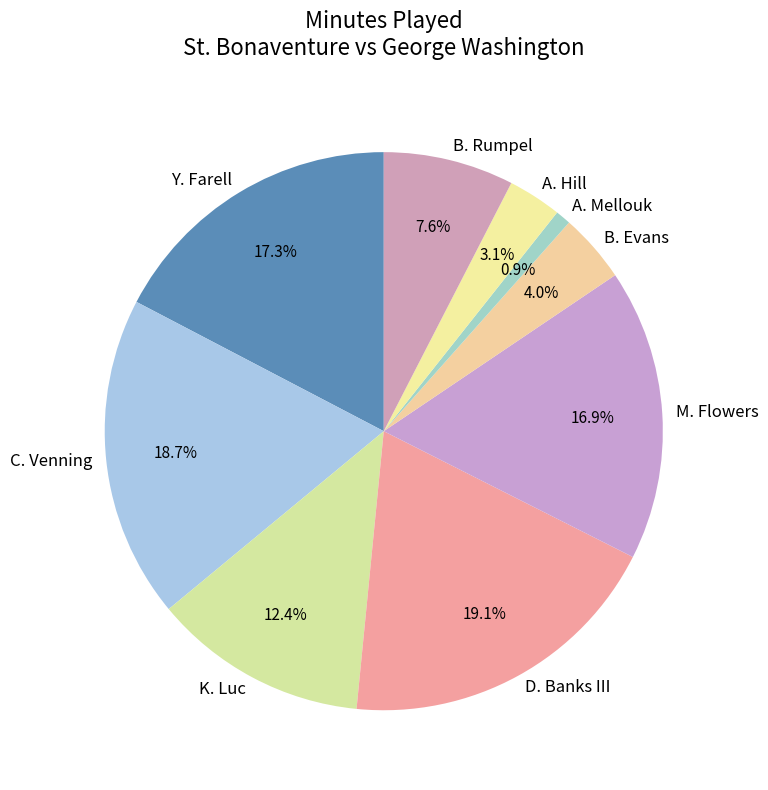

To the nearest percent, what portion does B. Evans represent?

4%